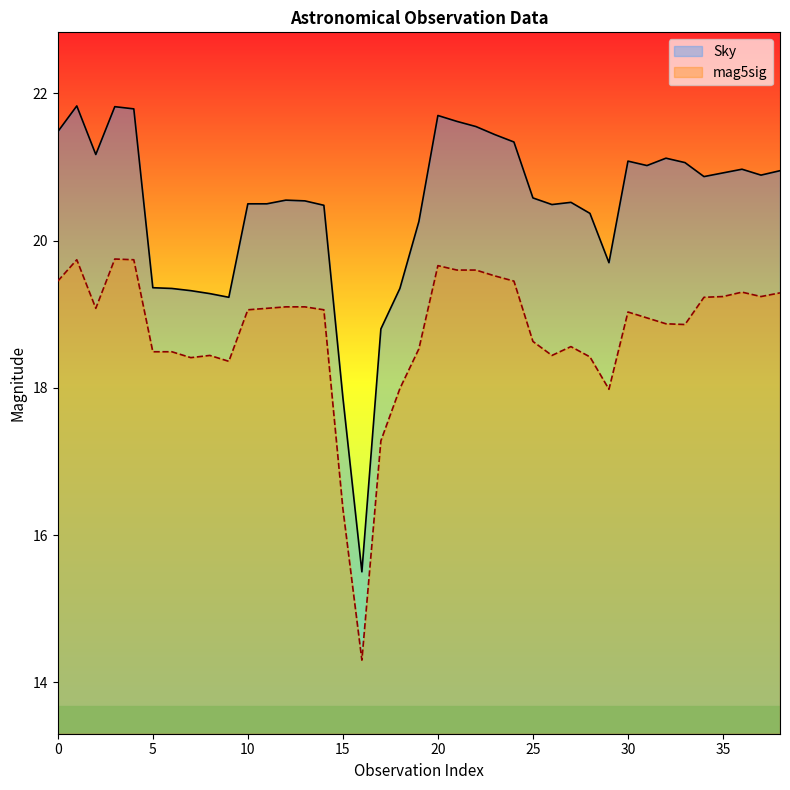

Does the chart display data point markers on the line(s)?

No